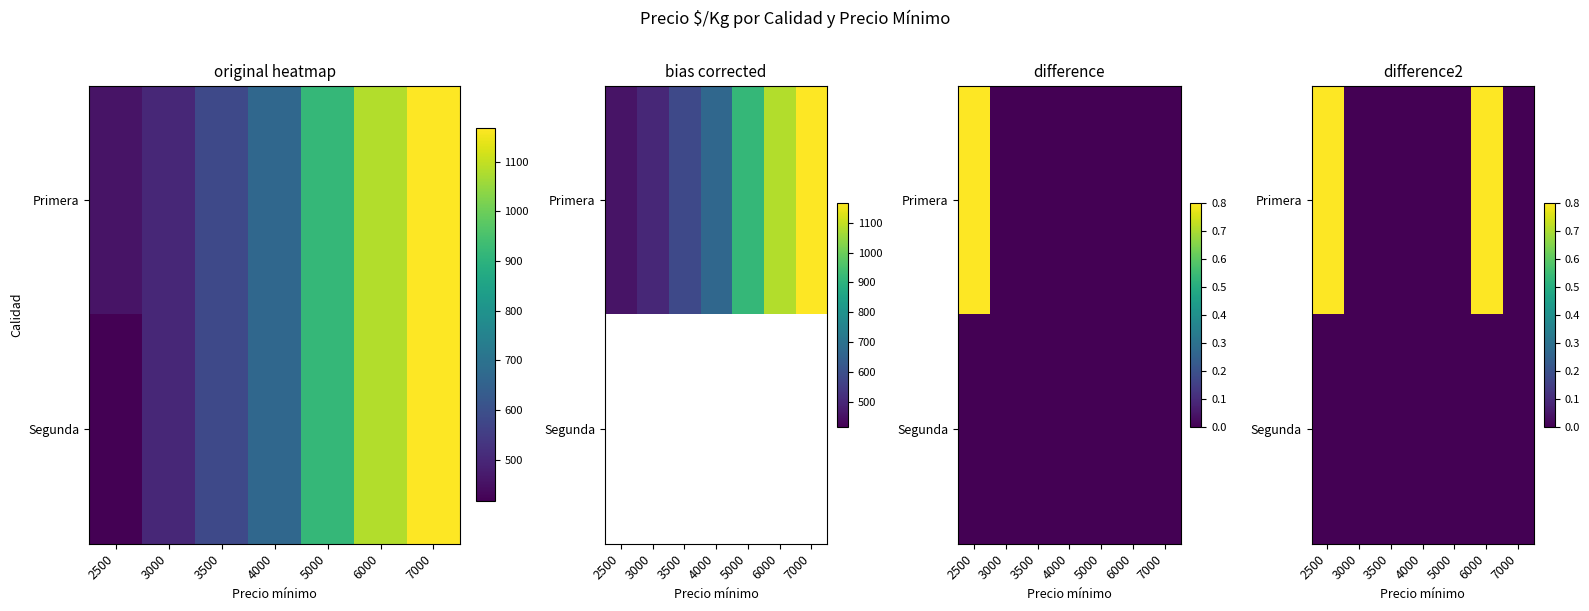

List the labels in order of Primera value, largest first.

2500, 6000, 3000, 3500, 4000, 5000, 7000